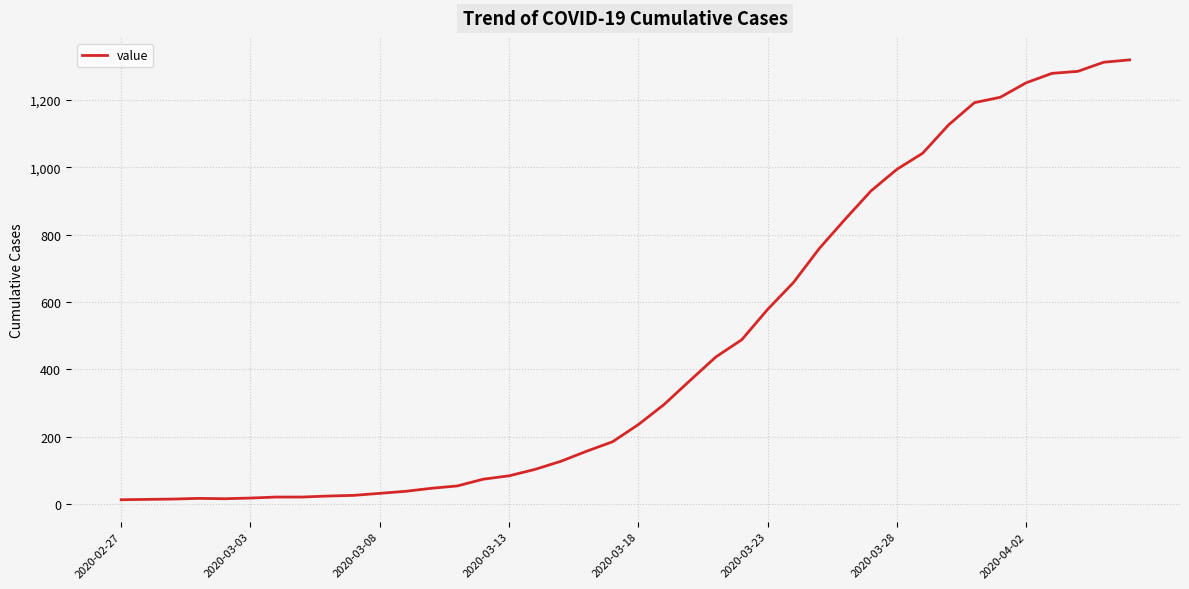

What is the difference between the maximum and minimum values?

1306